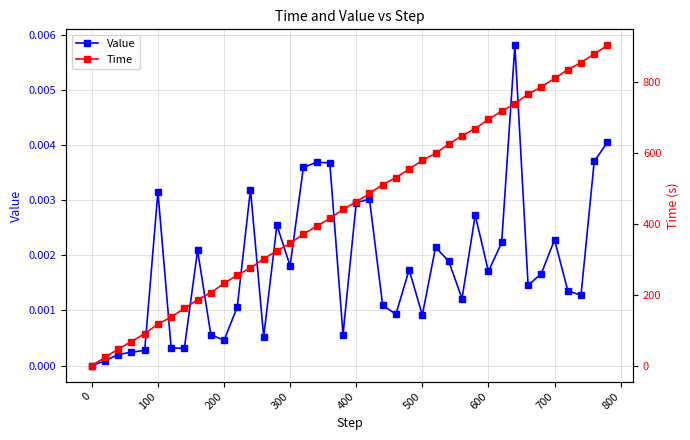

True or false: Value has more than 2 interior local peaks.

True